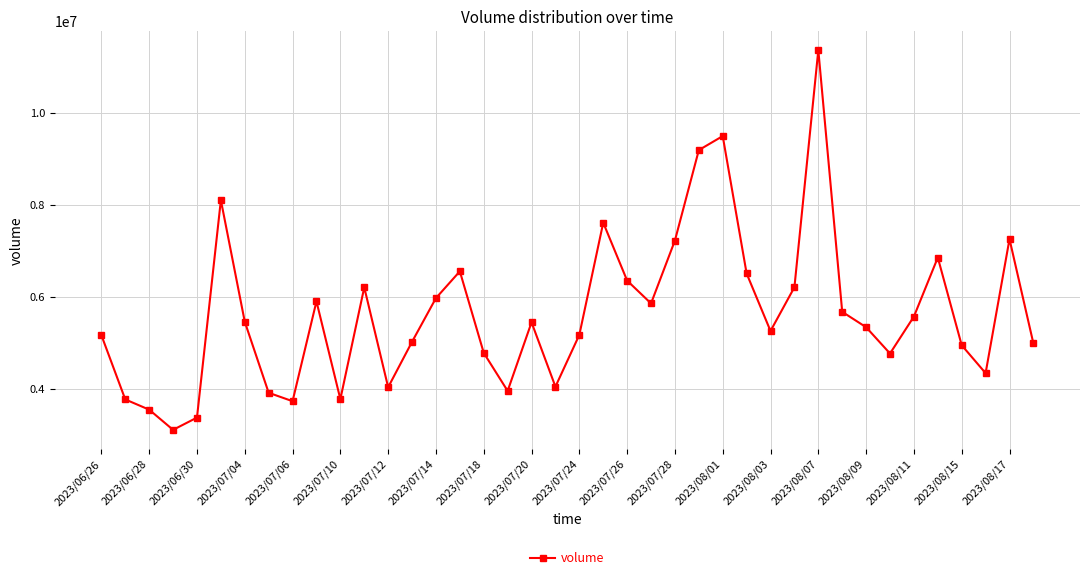

What is the greatest value displayed?

11367260